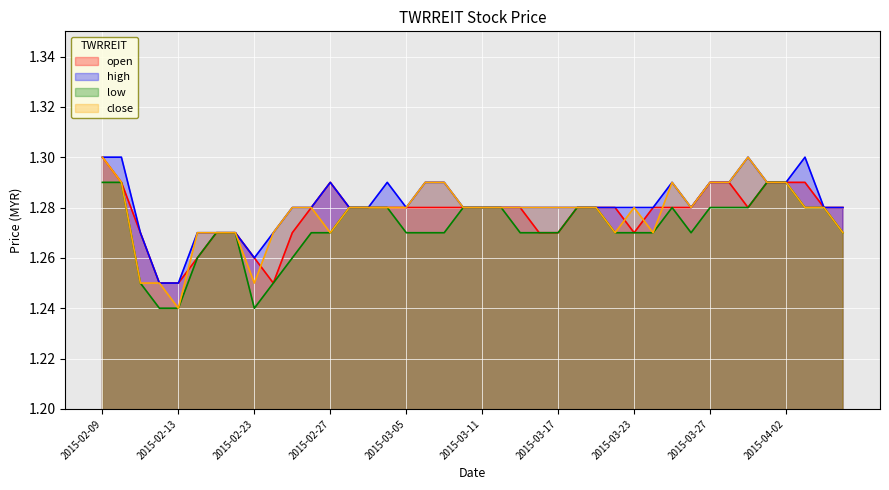

Reading left to right, extract all data points from this chart.

open: 2015-02-09=1.3	2015-02-10=1.3	2015-02-11=1.3	2015-02-12=1.2	2015-02-13=1.2	2015-02-16=1.3	2015-02-17=1.3	2015-02-18=1.3	2015-02-23=1.3	2015-02-24=1.2	2015-02-25=1.3	2015-02-26=1.3	2015-02-27=1.3	2015-03-02=1.3	2015-03-03=1.3	2015-03-04=1.3	2015-03-05=1.3	2015-03-06=1.3	2015-03-09=1.3	2015-03-10=1.3	2015-03-11=1.3	2015-03-12=1.3	2015-03-13=1.3	2015-03-16=1.3	2015-03-17=1.3	2015-03-18=1.3	2015-03-19=1.3	2015-03-20=1.3	2015-03-23=1.3	2015-03-24=1.3	2015-03-25=1.3	2015-03-26=1.3	2015-03-27=1.3	2015-03-30=1.3	2015-03-31=1.3	2015-04-01=1.3	2015-04-02=1.3	2015-04-03=1.3	2015-04-06=1.3	2015-04-07=1.3
high: 2015-02-09=1.3	2015-02-10=1.3	2015-02-11=1.3	2015-02-12=1.2	2015-02-13=1.2	2015-02-16=1.3	2015-02-17=1.3	2015-02-18=1.3	2015-02-23=1.3	2015-02-24=1.3	2015-02-25=1.3	2015-02-26=1.3	2015-02-27=1.3	2015-03-02=1.3	2015-03-03=1.3	2015-03-04=1.3	2015-03-05=1.3	2015-03-06=1.3	2015-03-09=1.3	2015-03-10=1.3	2015-03-11=1.3	2015-03-12=1.3	2015-03-13=1.3	2015-03-16=1.3	2015-03-17=1.3	2015-03-18=1.3	2015-03-19=1.3	2015-03-20=1.3	2015-03-23=1.3	2015-03-24=1.3	2015-03-25=1.3	2015-03-26=1.3	2015-03-27=1.3	2015-03-30=1.3	2015-03-31=1.3	2015-04-01=1.3	2015-04-02=1.3	2015-04-03=1.3	2015-04-06=1.3	2015-04-07=1.3
low: 2015-02-09=1.3	2015-02-10=1.3	2015-02-11=1.2	2015-02-12=1.2	2015-02-13=1.2	2015-02-16=1.3	2015-02-17=1.3	2015-02-18=1.3	2015-02-23=1.2	2015-02-24=1.2	2015-02-25=1.3	2015-02-26=1.3	2015-02-27=1.3	2015-03-02=1.3	2015-03-03=1.3	2015-03-04=1.3	2015-03-05=1.3	2015-03-06=1.3	2015-03-09=1.3	2015-03-10=1.3	2015-03-11=1.3	2015-03-12=1.3	2015-03-13=1.3	2015-03-16=1.3	2015-03-17=1.3	2015-03-18=1.3	2015-03-19=1.3	2015-03-20=1.3	2015-03-23=1.3	2015-03-24=1.3	2015-03-25=1.3	2015-03-26=1.3	2015-03-27=1.3	2015-03-30=1.3	2015-03-31=1.3	2015-04-01=1.3	2015-04-02=1.3	2015-04-03=1.3	2015-04-06=1.3	2015-04-07=1.3
close: 2015-02-09=1.3	2015-02-10=1.3	2015-02-11=1.2	2015-02-12=1.2	2015-02-13=1.2	2015-02-16=1.3	2015-02-17=1.3	2015-02-18=1.3	2015-02-23=1.2	2015-02-24=1.3	2015-02-25=1.3	2015-02-26=1.3	2015-02-27=1.3	2015-03-02=1.3	2015-03-03=1.3	2015-03-04=1.3	2015-03-05=1.3	2015-03-06=1.3	2015-03-09=1.3	2015-03-10=1.3	2015-03-11=1.3	2015-03-12=1.3	2015-03-13=1.3	2015-03-16=1.3	2015-03-17=1.3	2015-03-18=1.3	2015-03-19=1.3	2015-03-20=1.3	2015-03-23=1.3	2015-03-24=1.3	2015-03-25=1.3	2015-03-26=1.3	2015-03-27=1.3	2015-03-30=1.3	2015-03-31=1.3	2015-04-01=1.3	2015-04-02=1.3	2015-04-03=1.3	2015-04-06=1.3	2015-04-07=1.3